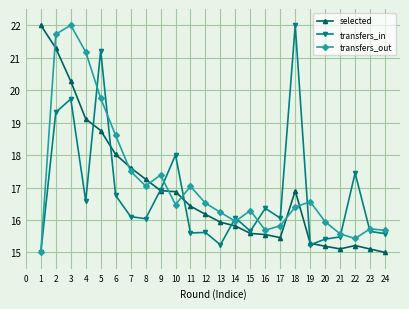

How many values in the selected series exceed 16?

13